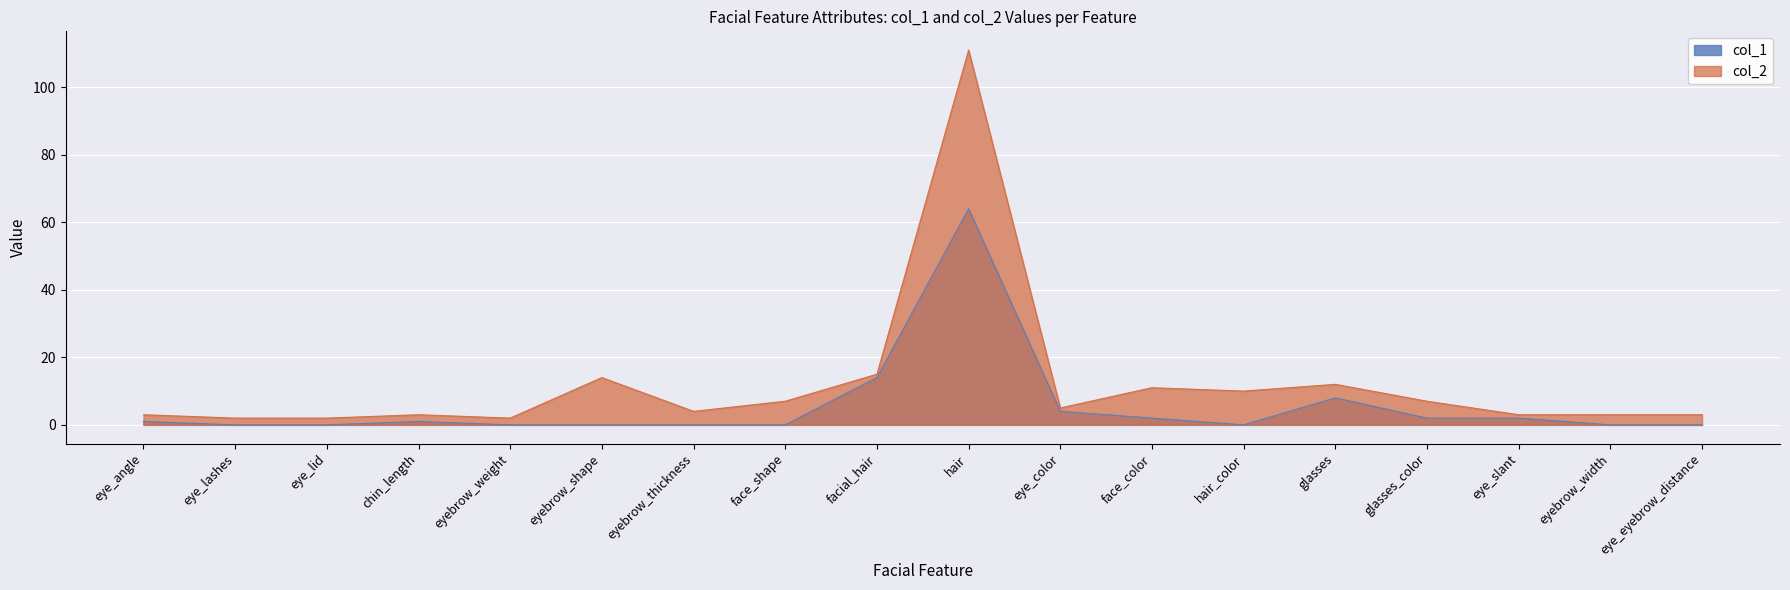

At which label does col_1 first exceed 1?

facial_hair